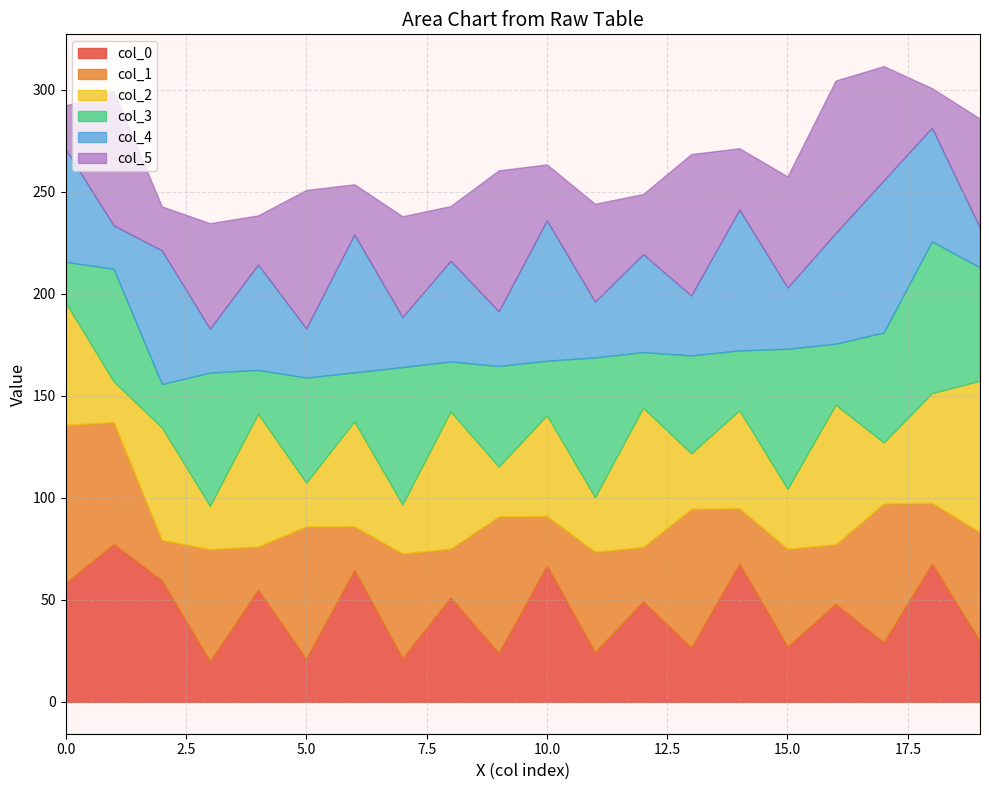

How many col_5 values are between 20 and 21?

1